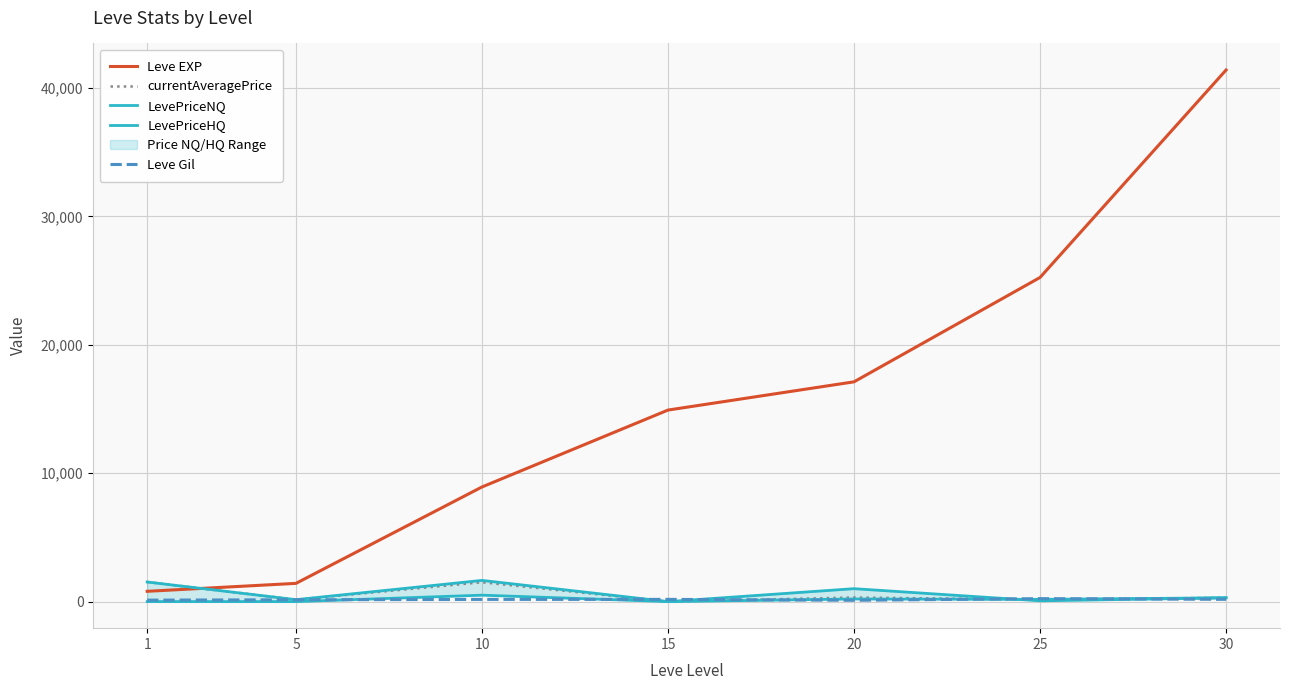

Rank the categories by Leve Gil value from highest to lowest.

25, 30, 15, 10, 5, 1, 20